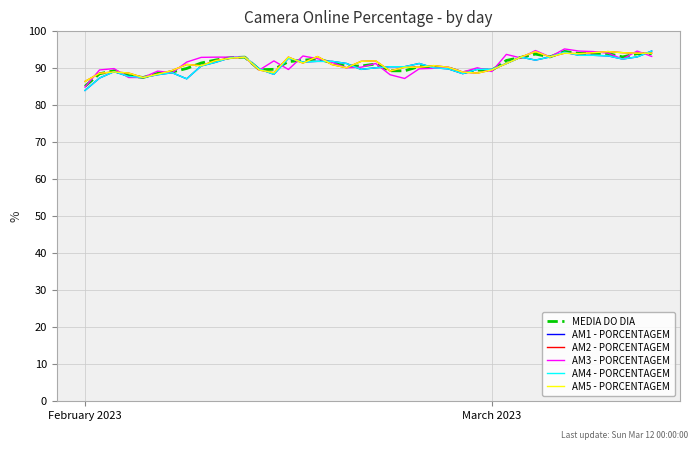

Does the chart have visible grid lines?

Yes